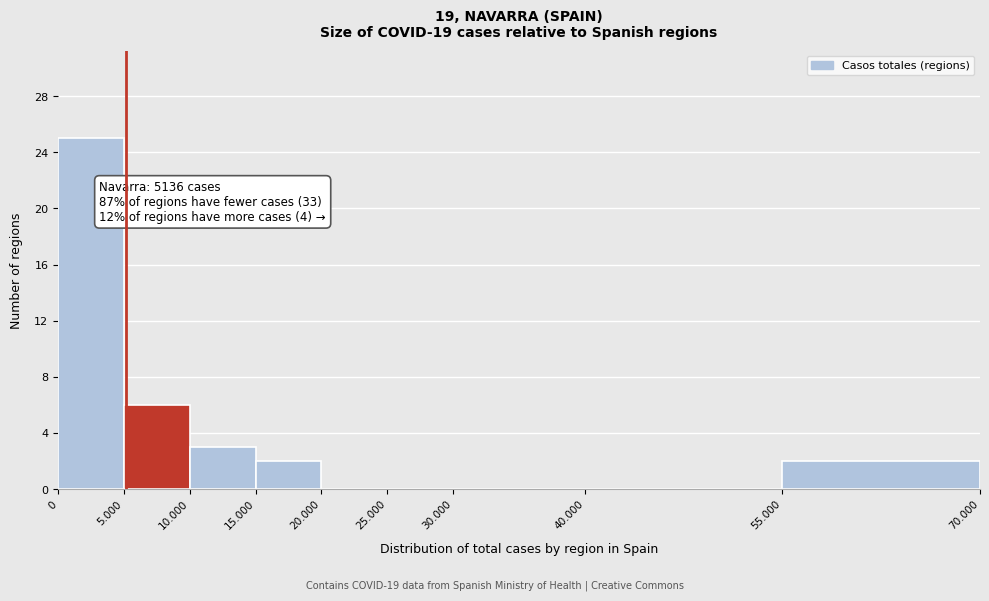

Reading left to right, extract all data points from this chart.

0=25	5.000=6	10.000=3	15.000=2	20.000=0	25.000=0	30.000=0	40.000=0	55.000=2